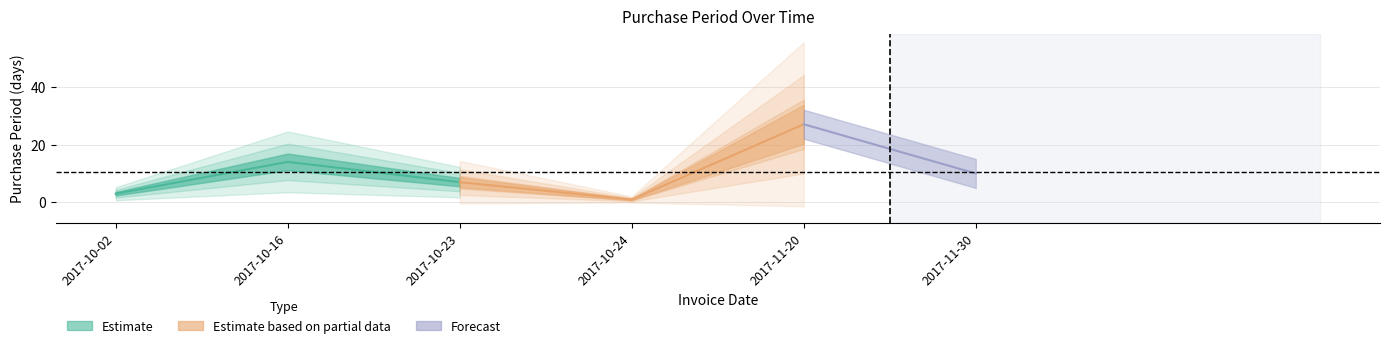

Approximately how many times larger is the value at 2017-10-23 compared to 2017-11-30?

0.7